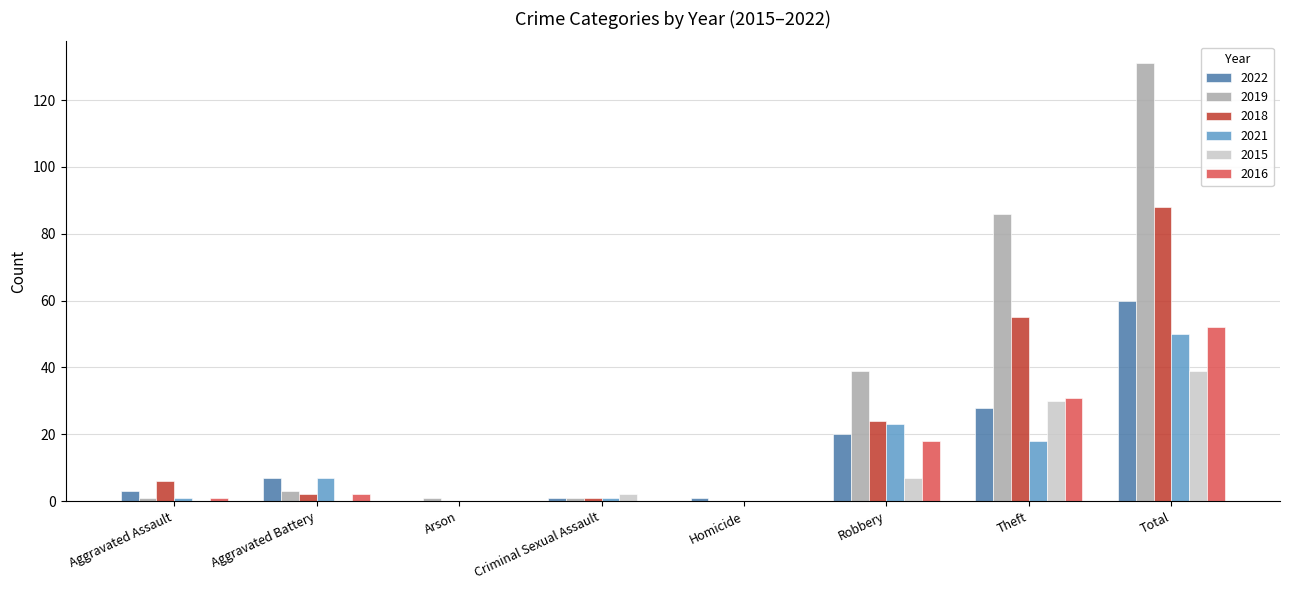

What are all the series names shown in the legend?

2022, 2019, 2018, 2021, 2015, 2016